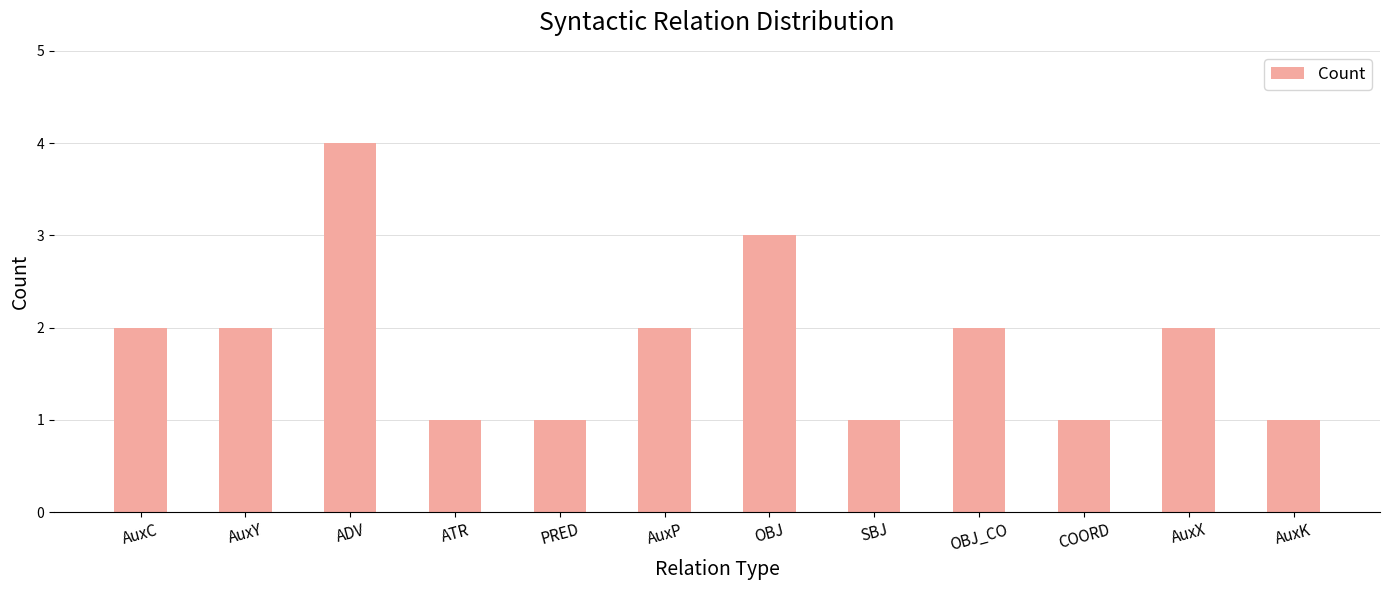

What is the label of the 12th bar from the right?

AuxC